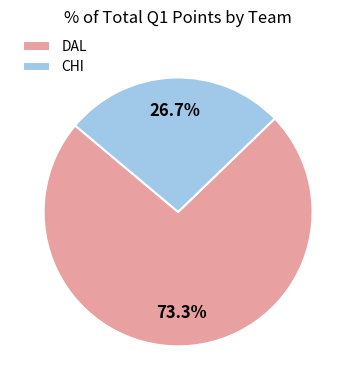

True or false: CHI accounts for 27% of the total.

True